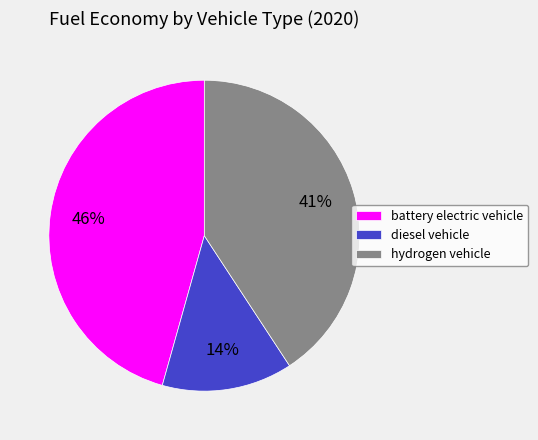

Count the number of slices in the pie.

3